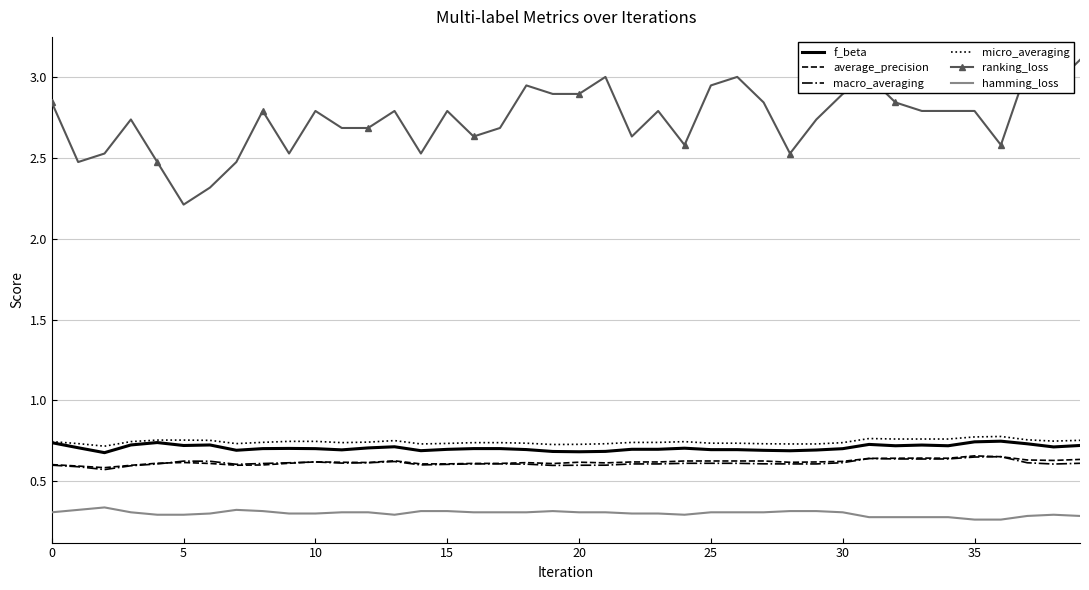

Which series has the largest range (max minus min)?

ranking_loss